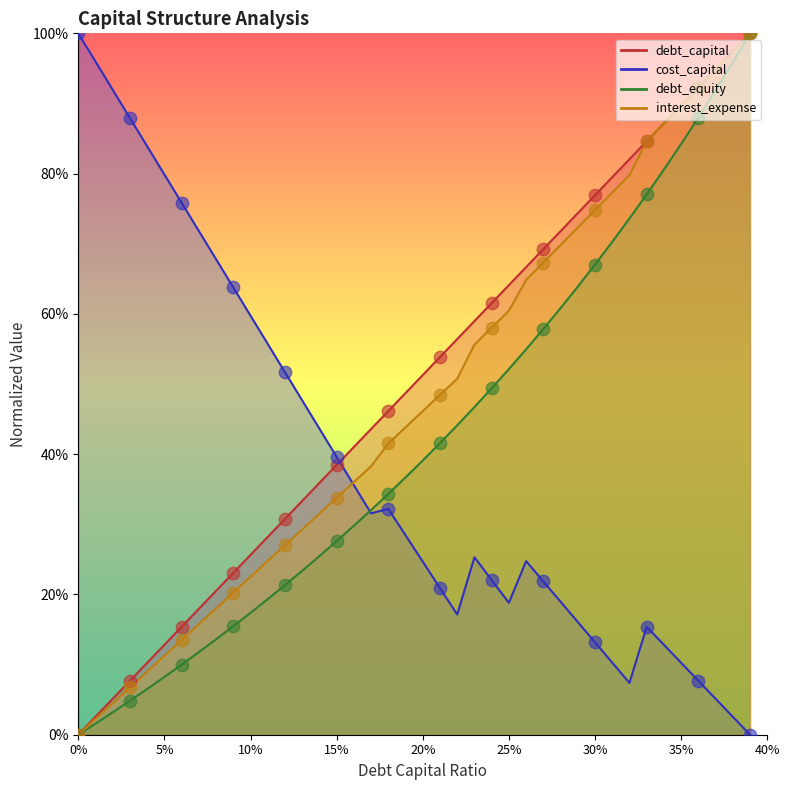

Which series reaches the minimum Y coordinate?

debt_capital